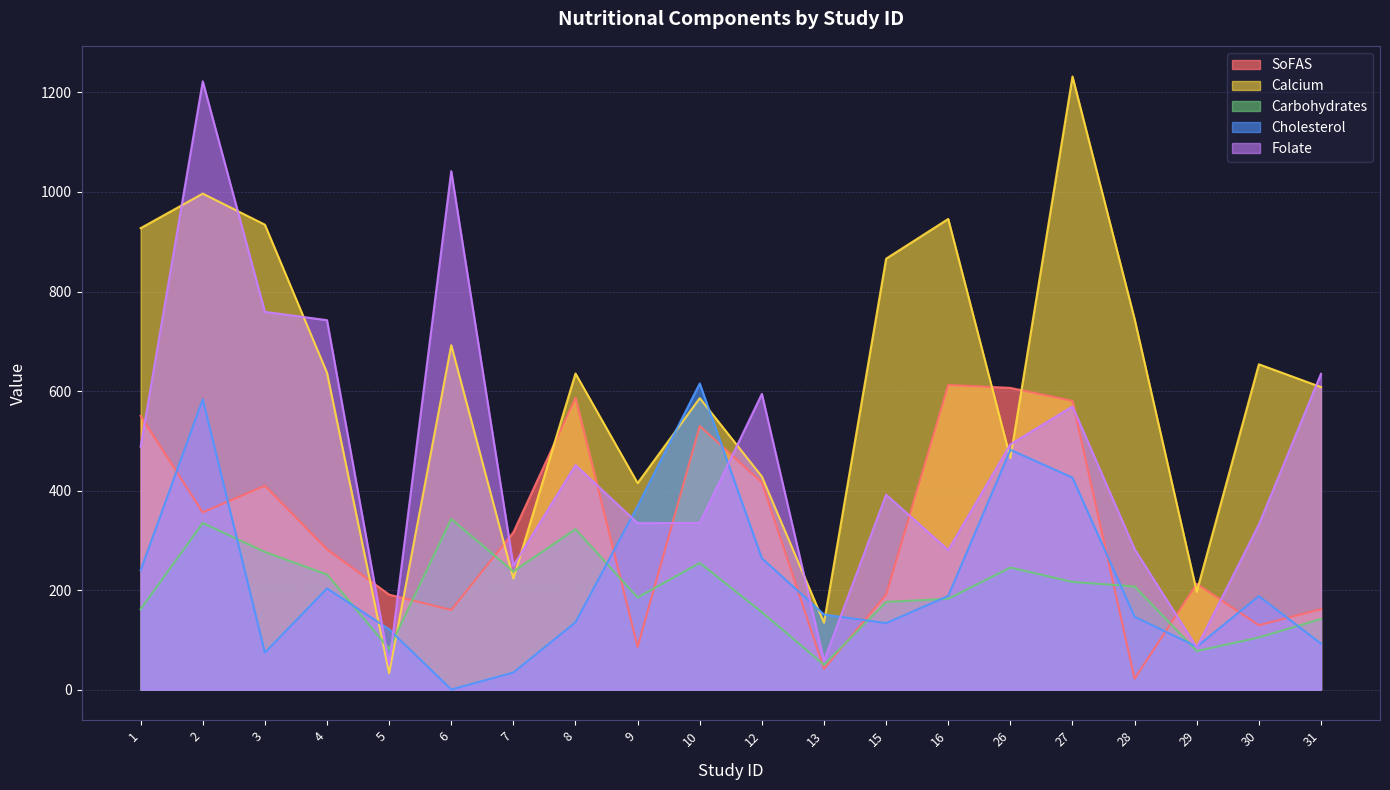

Between 16 and 31, which is larger?

16